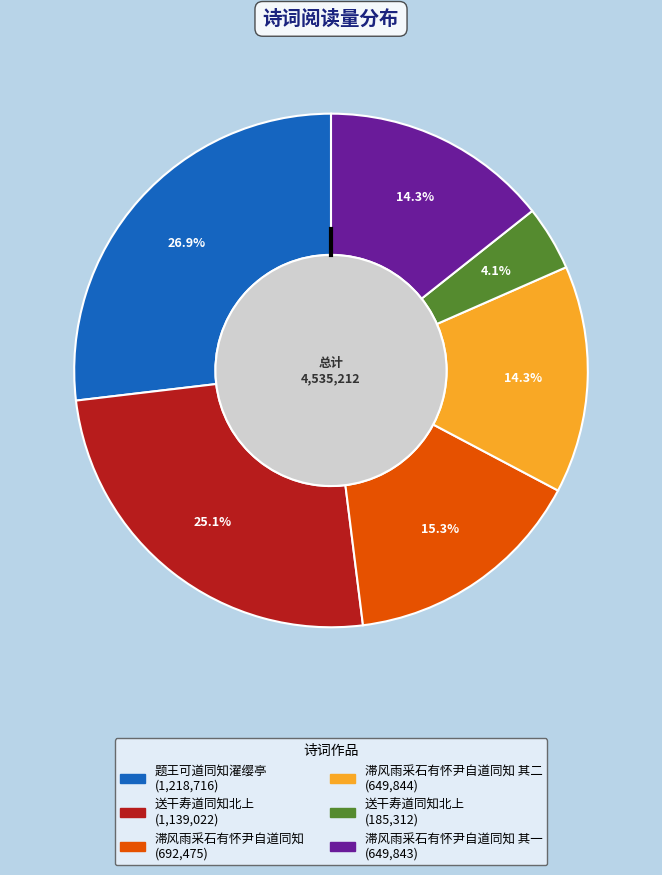

Is there any slice that represents more than half of the pie?

No